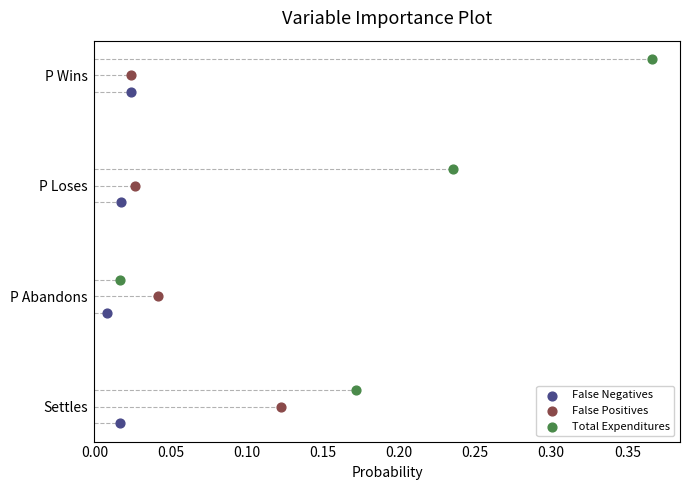

Which series contains the highest Y value?

Total Expenditures